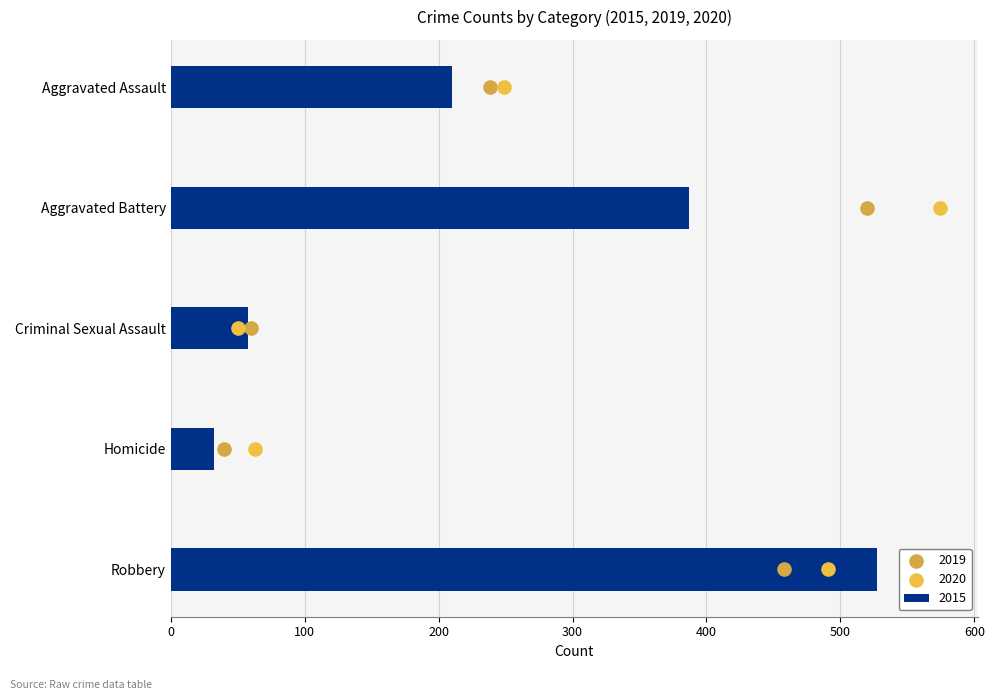

What is the sum of the 2015 values at Homicide and Aggravated Assault?

242